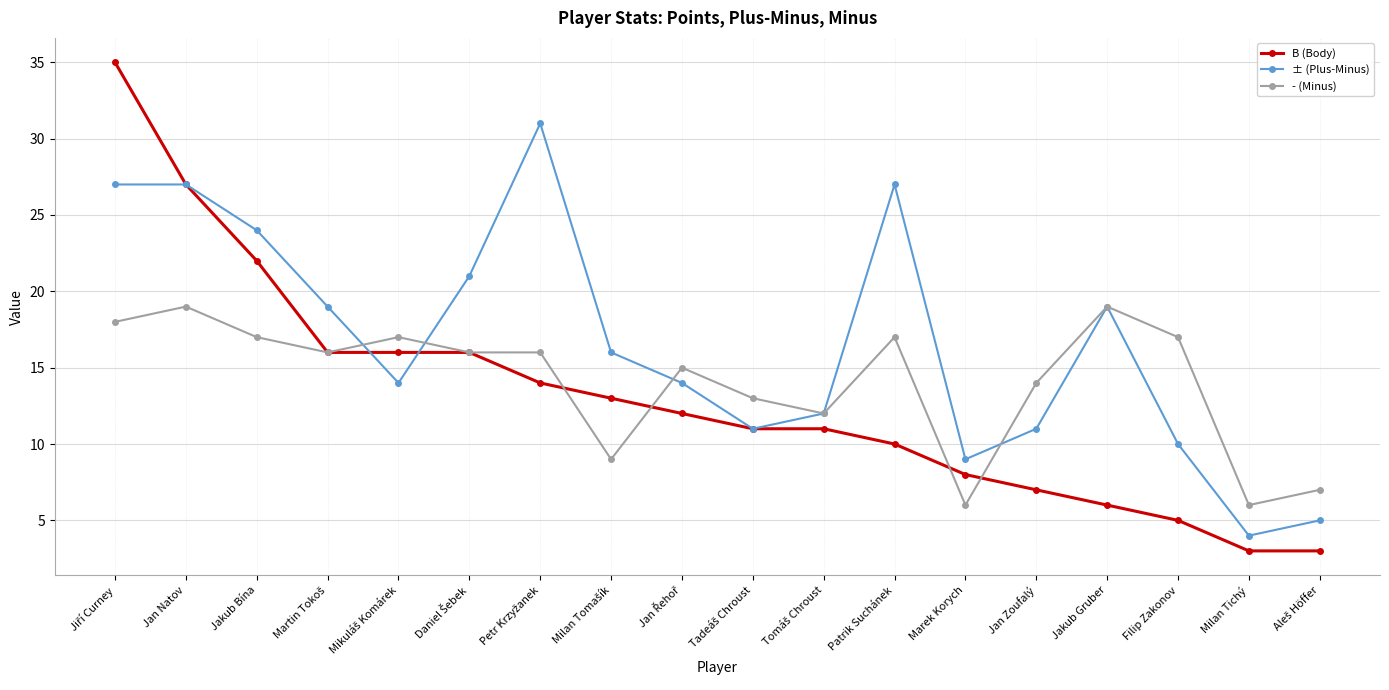

Is the value of B (Body) at Filip Zakonov greater than the value of ± (Plus-Minus) at Jakub Gruber?

No